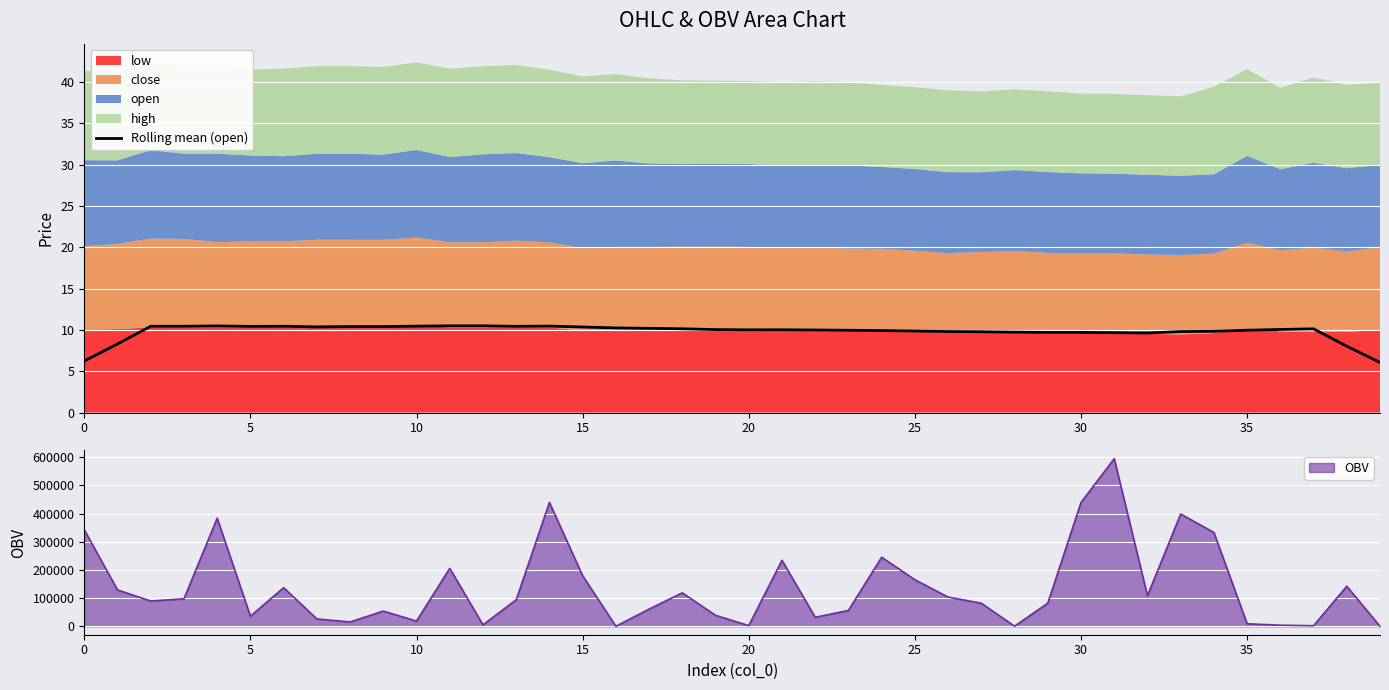

True or false: there are more than 0 points higher than both neighbors.

True